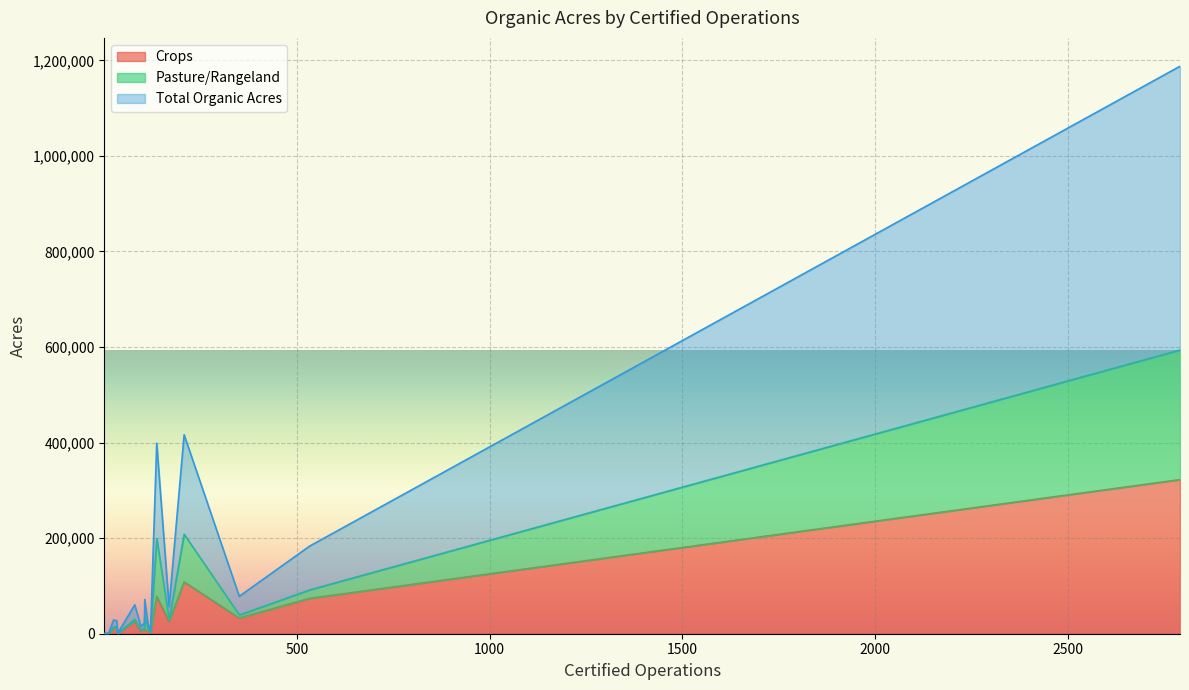

How many lines are shown in the chart?

3